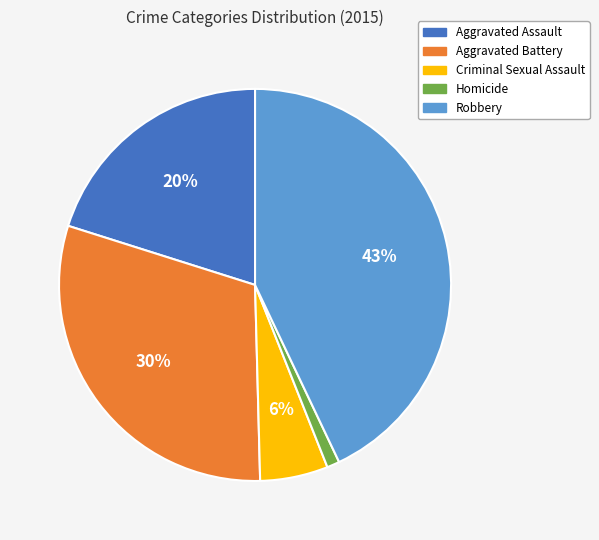

Does Aggravated Battery represent more than half of the total?

No